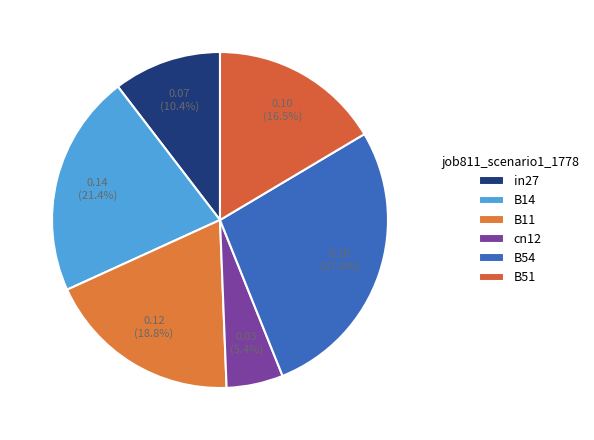

Is there a majority slice in this chart?

No